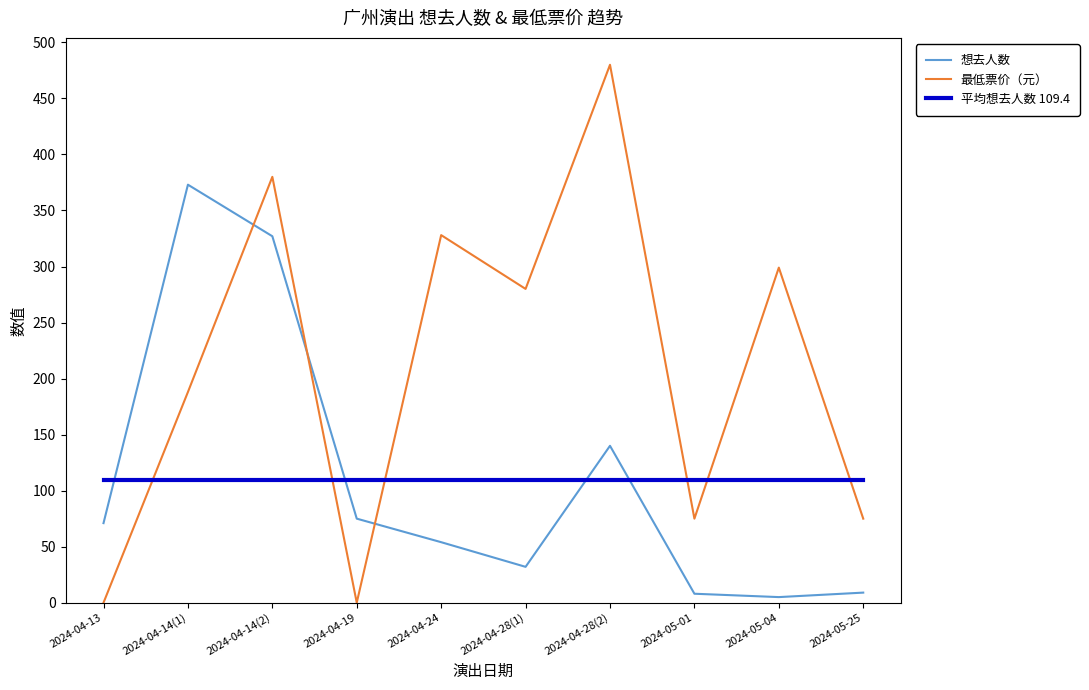

Count the number of categories in the chart.

10